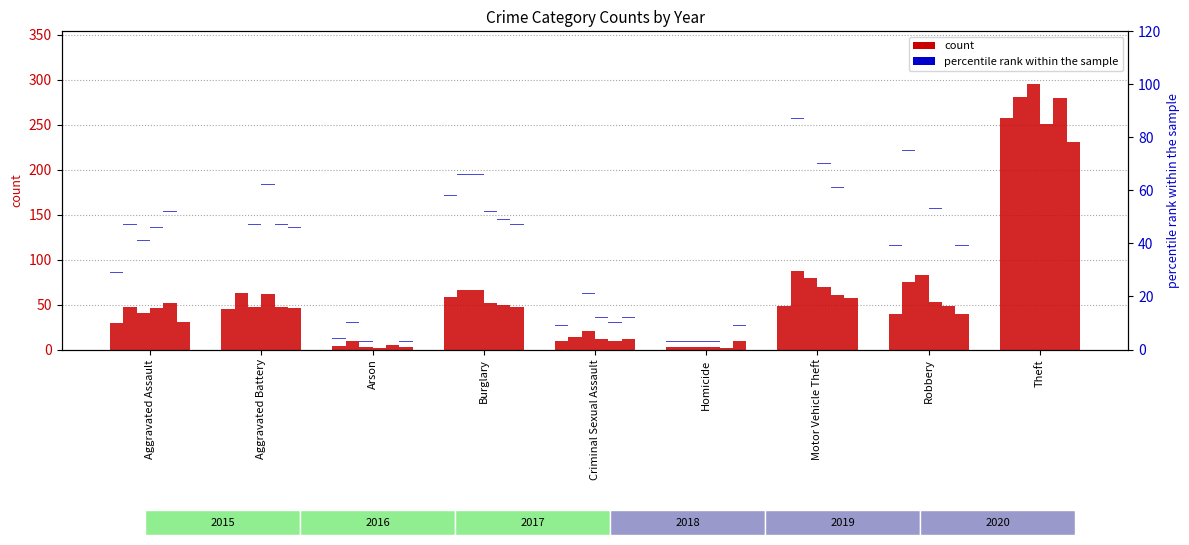

The 2020 series shows 31 at Aggravated Assault. True or false?

True